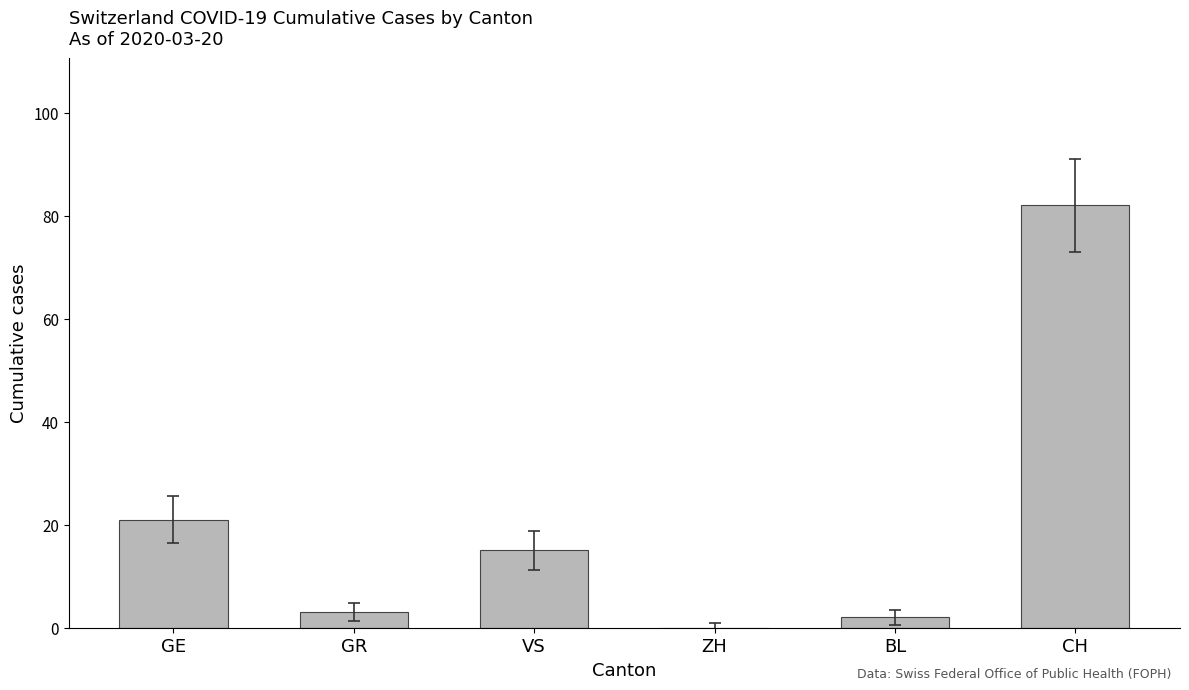

Reading left to right, extract all data points from this chart.

21	3	15	0	2	82